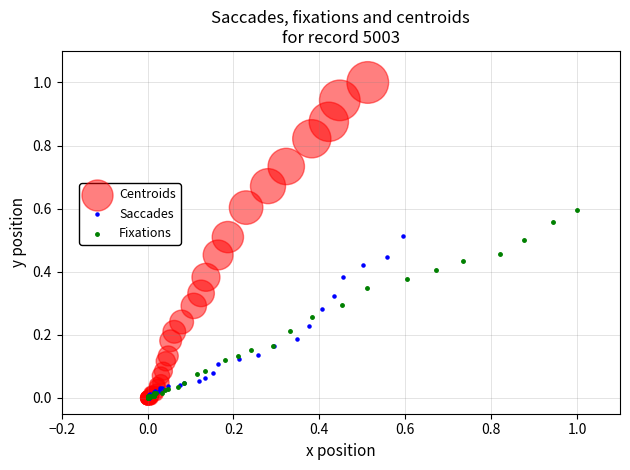

Which series has the widest spread of Y values?

Centroids